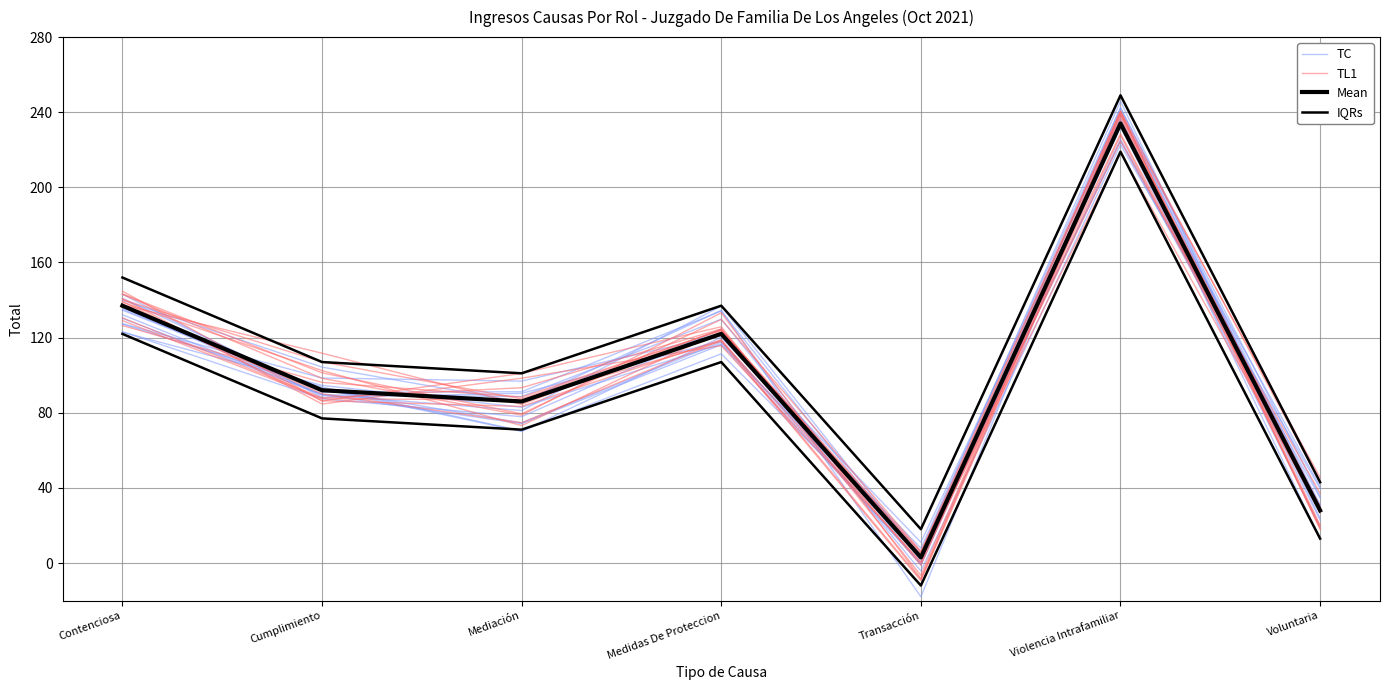

True or false: TL1 has a value of 12.0 at Voluntaria.

False